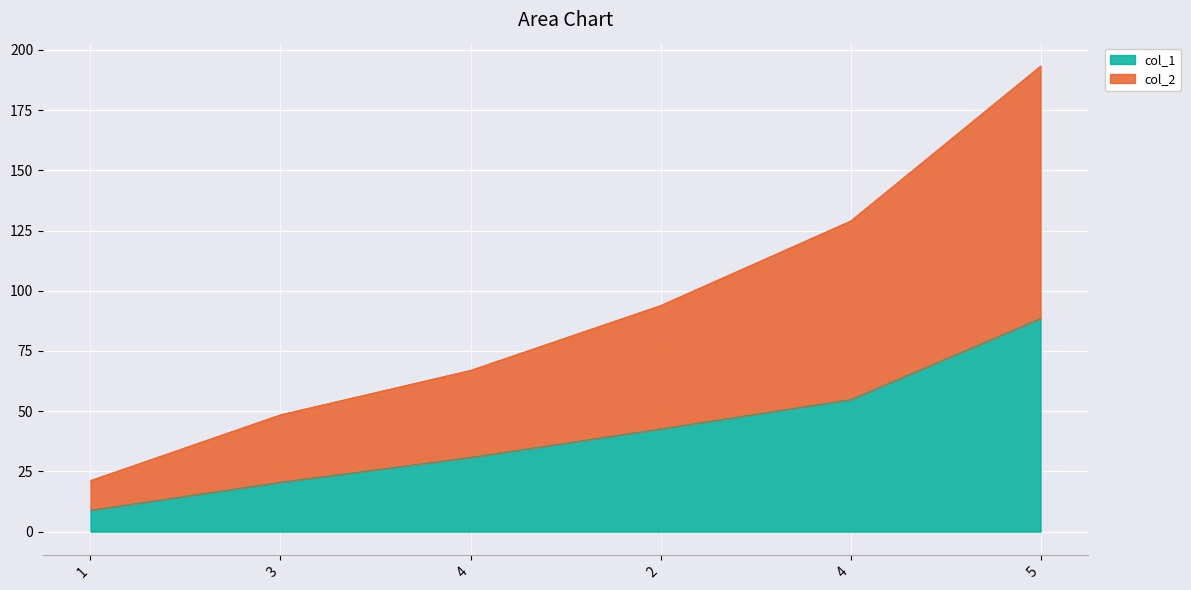

What is the sum of all col_1 values?

246.2